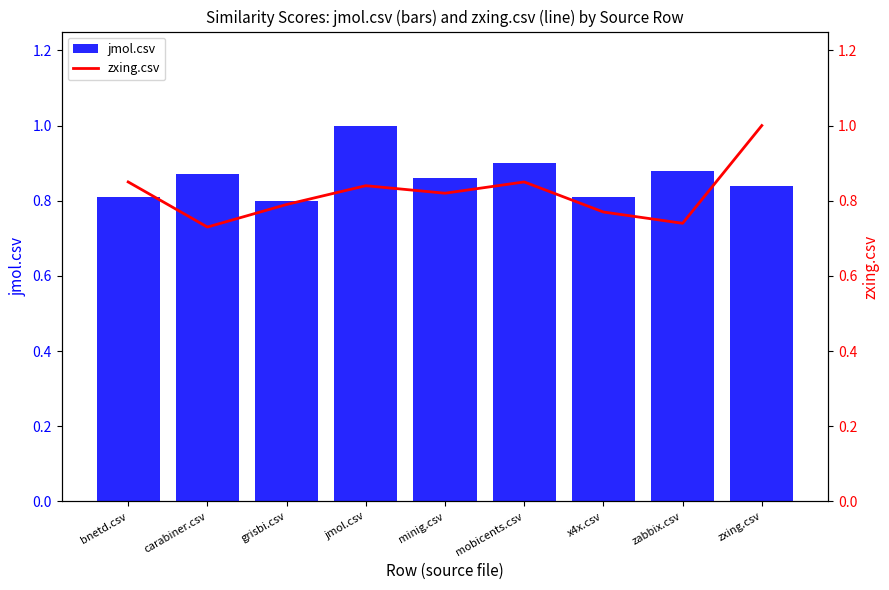

Which category has the lowest value in the jmol.csv series?

grisbi.csv